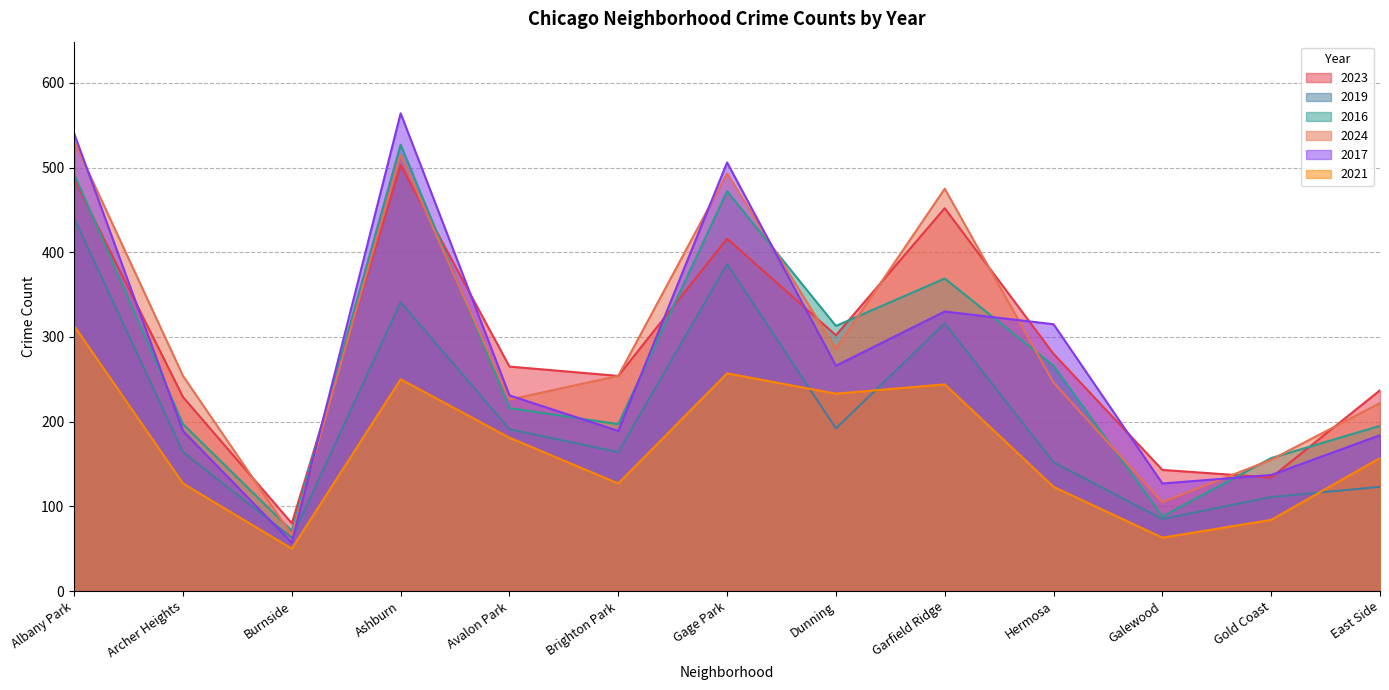

What is the total value across all series at Archer Heights?

1160